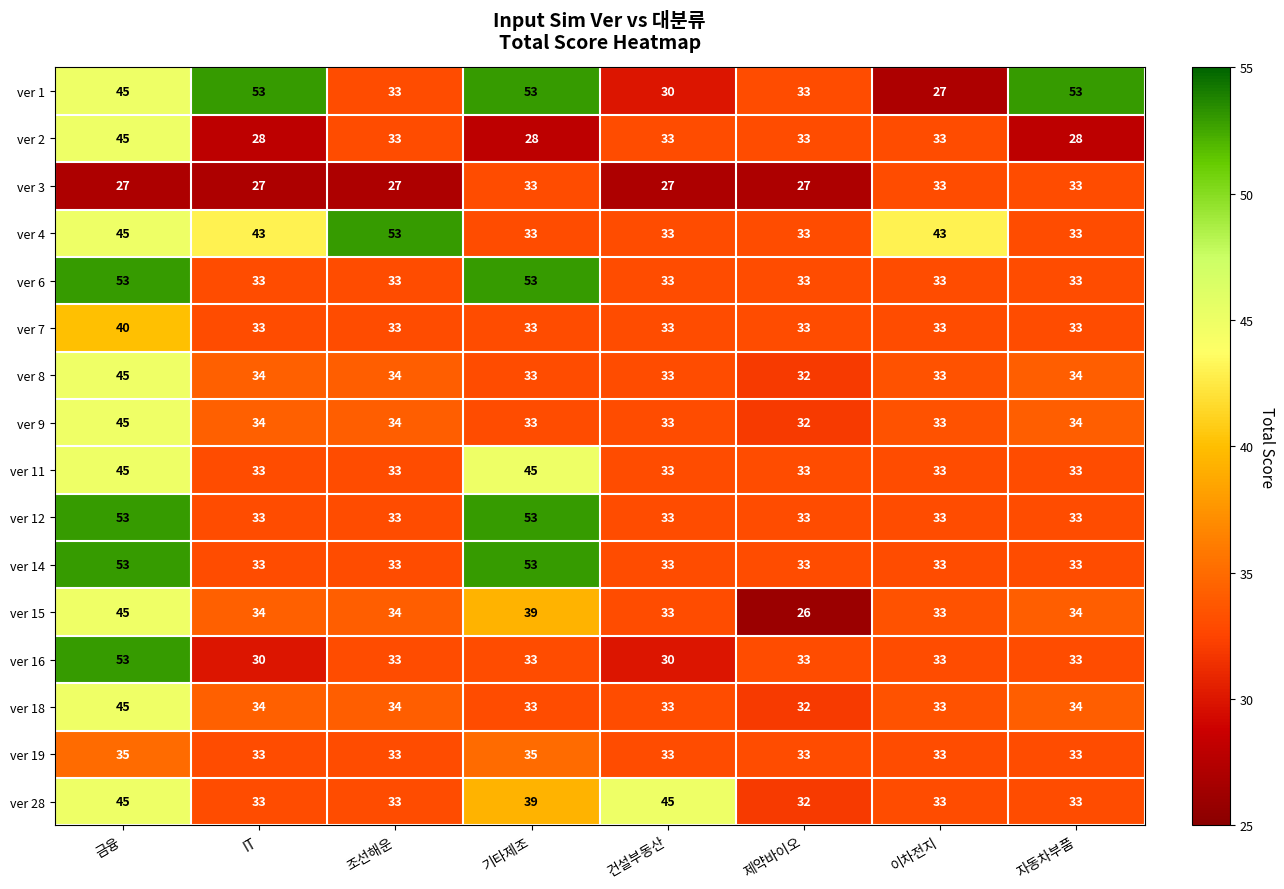

Which series changed the most between IT and 자동차부품?

ver 4